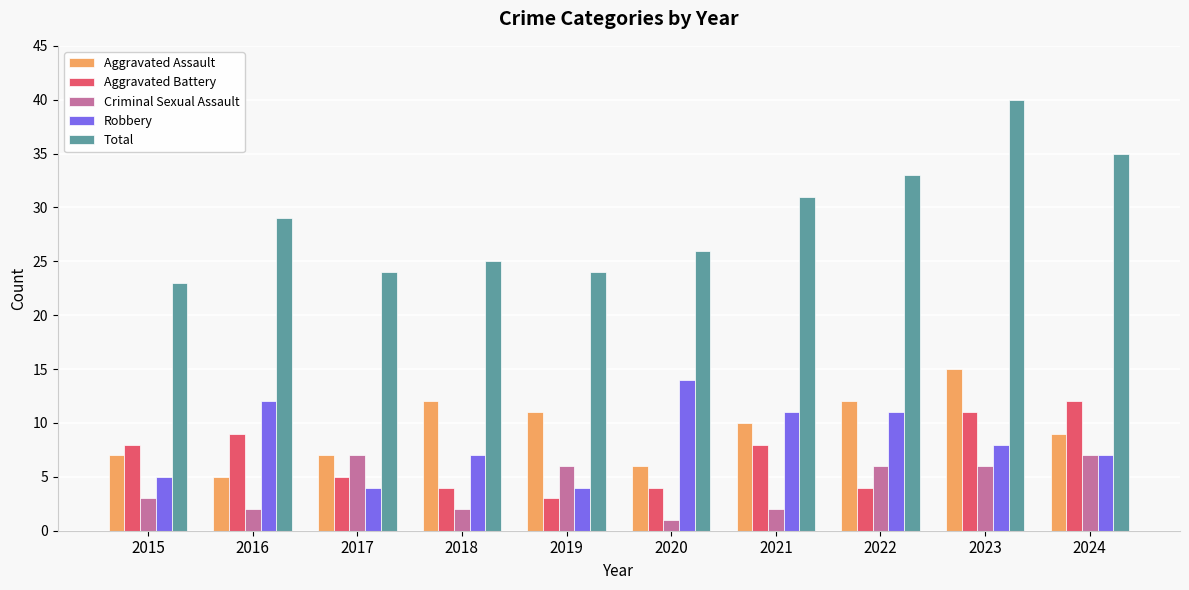

At which label does Aggravated Battery reach its minimum?

2019